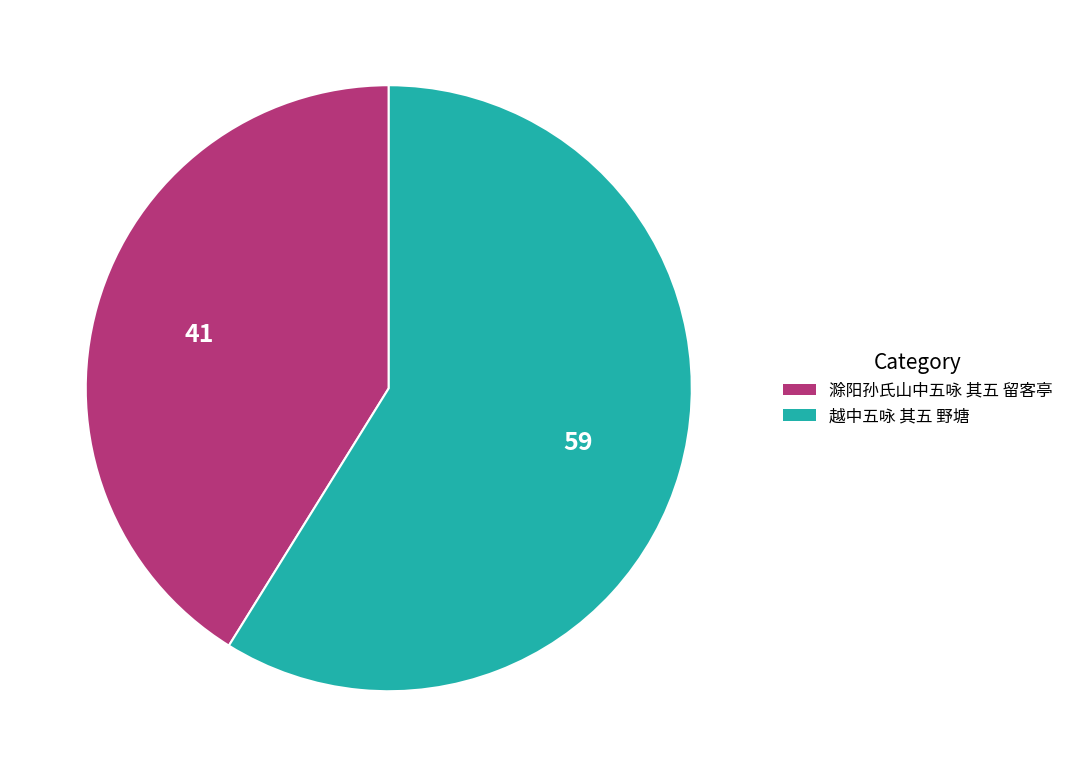

Approximately how many times larger is the value at 滁阳孙氏山中五咏 其五 留客亭 compared to 越中五咏 其五 野塘?

0.7